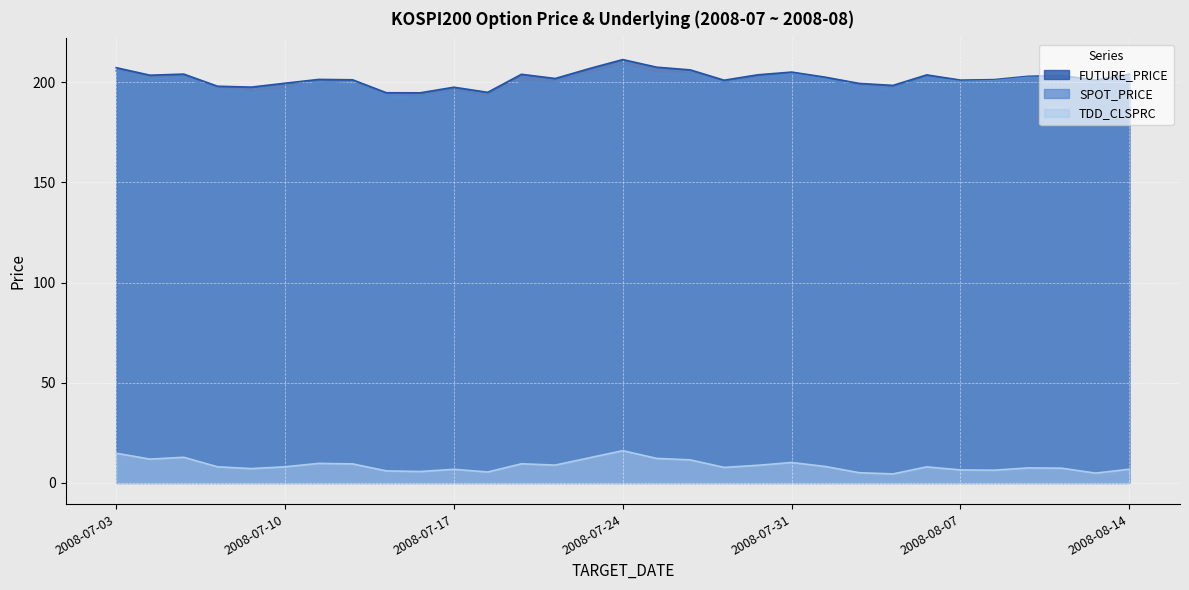

Between 2008-07-29 and 2008-07-10, which is larger?

2008-07-10